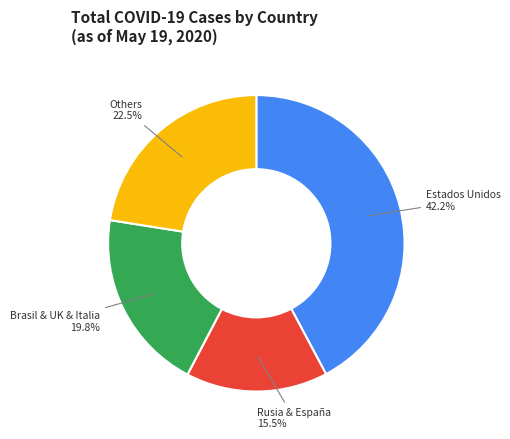

Does any single category account for the majority?

No